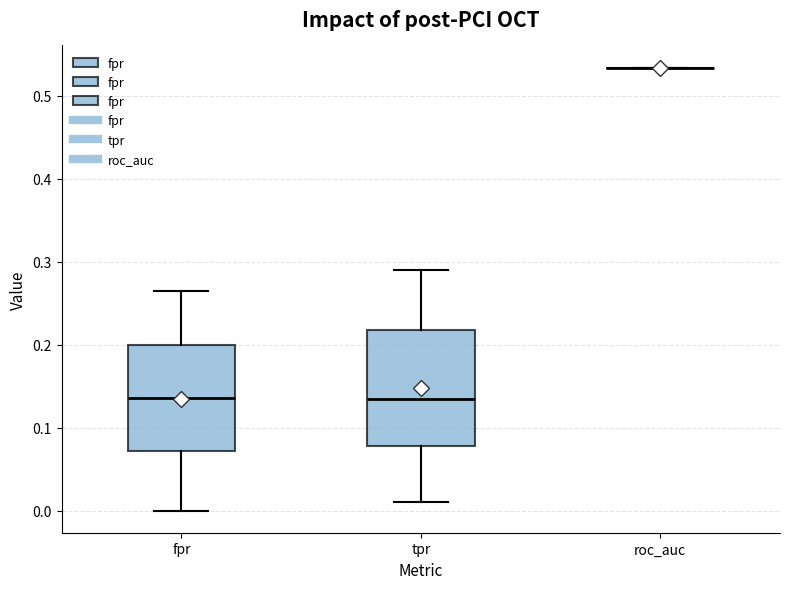

Comparing the boxes themselves (not the whiskers), which one is the tallest?

tpr